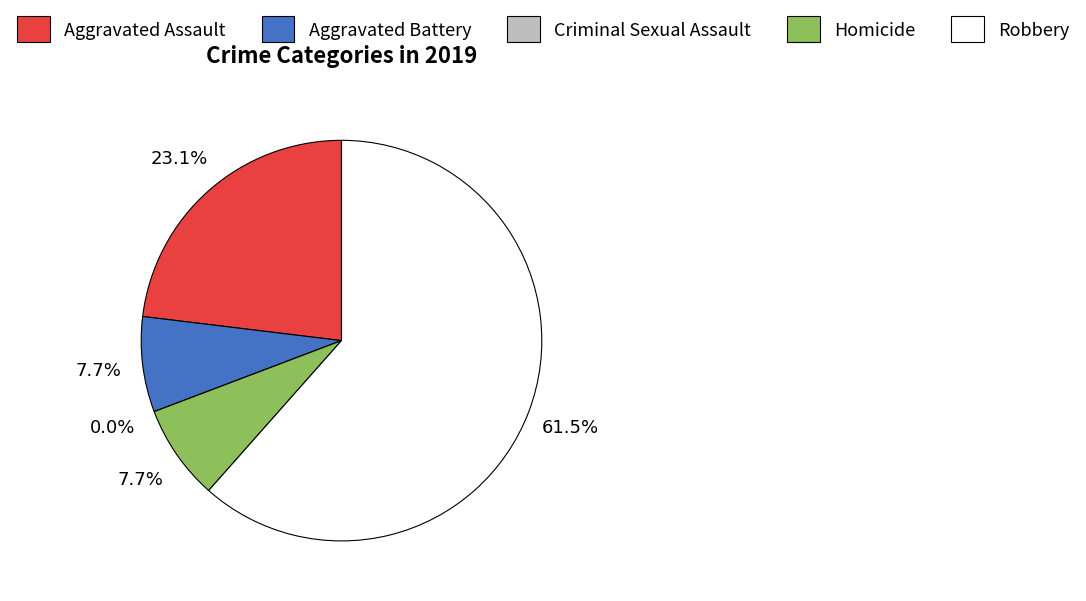

To the nearest percent, what portion does Aggravated Battery represent?

8%